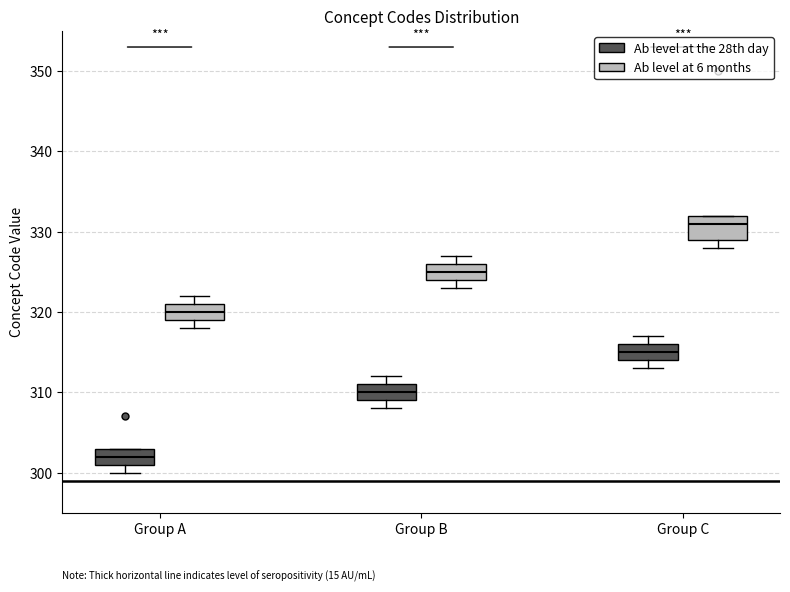

Which box is the tallest, from its lower edge to its upper edge?

Group C (Ab level at 6 months)